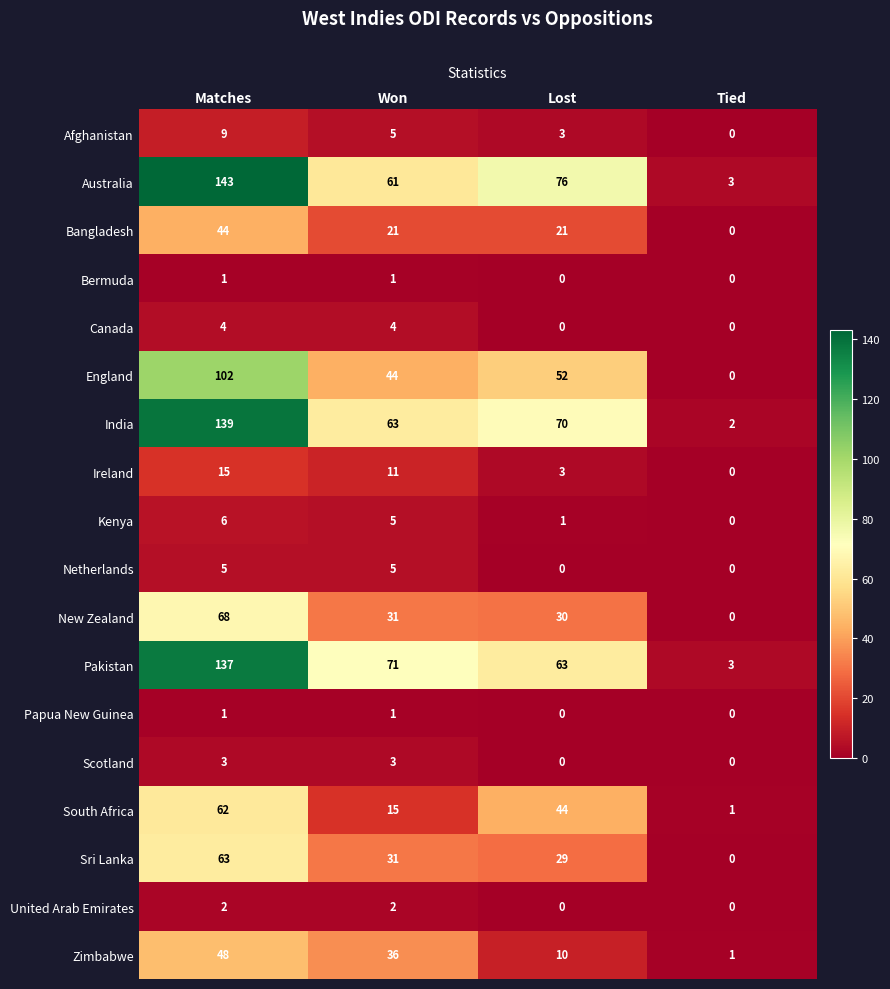

Between Matches and Won, which series saw the biggest shift?

Australia